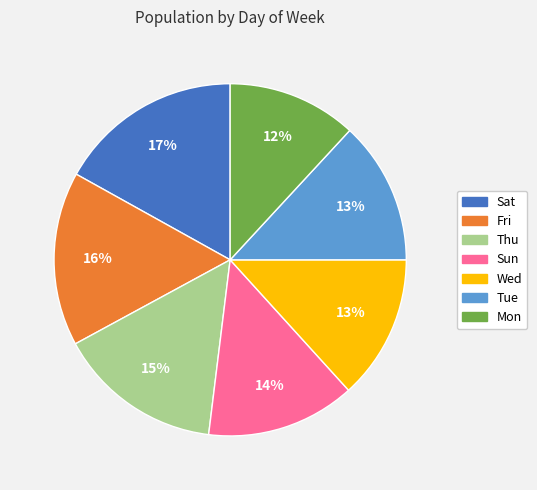

True or false: Mon accounts for 25% of the total.

False